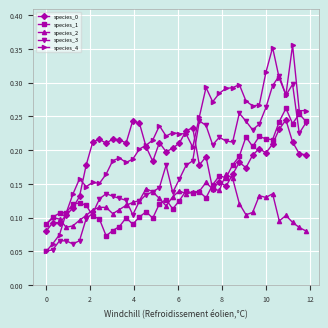

At how many categories does at least one series exceed 0?

40